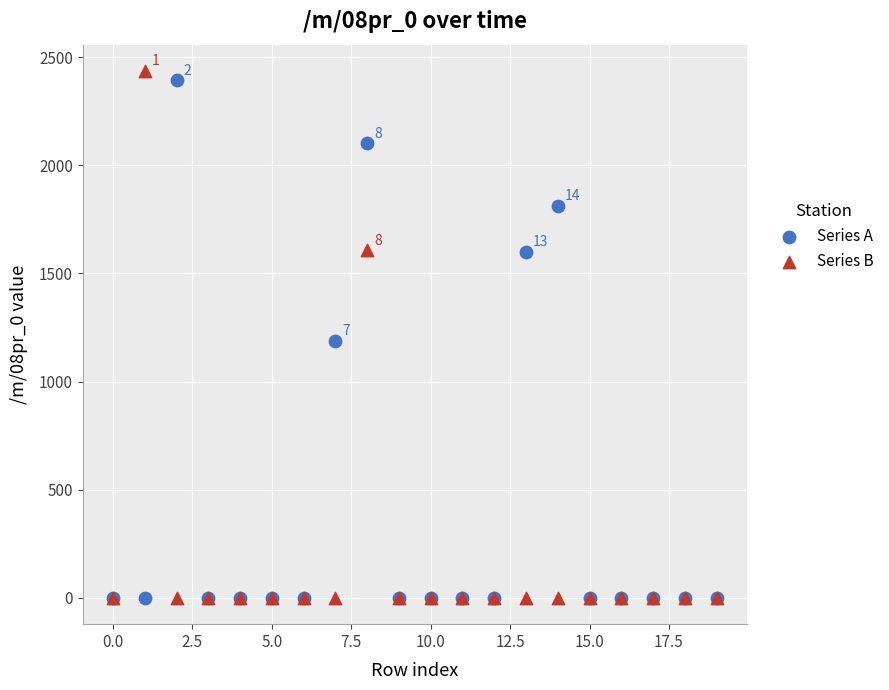

In the Series B series, what Y value is closest to 1217?

1607.3